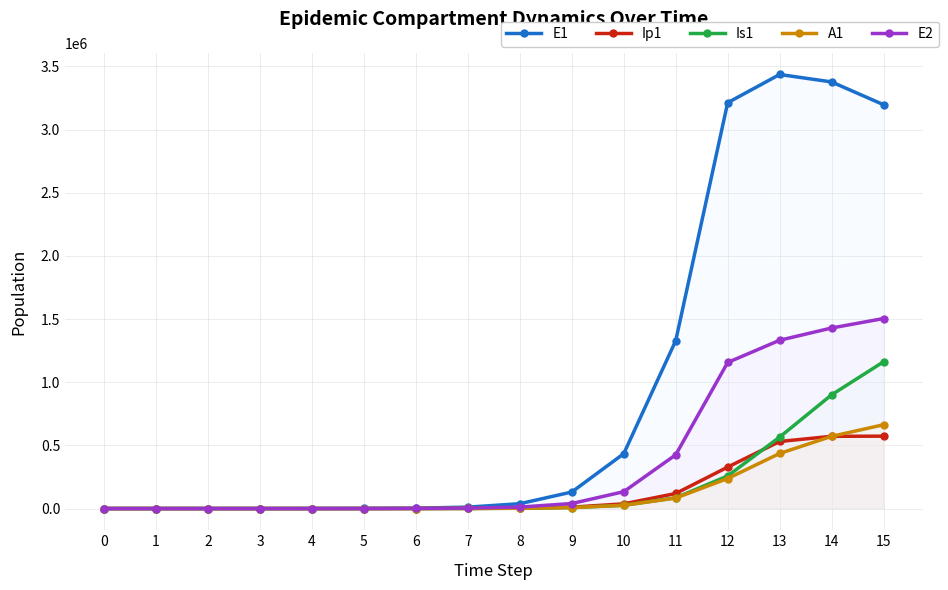

At which label is Is1 closest to 580978?

13